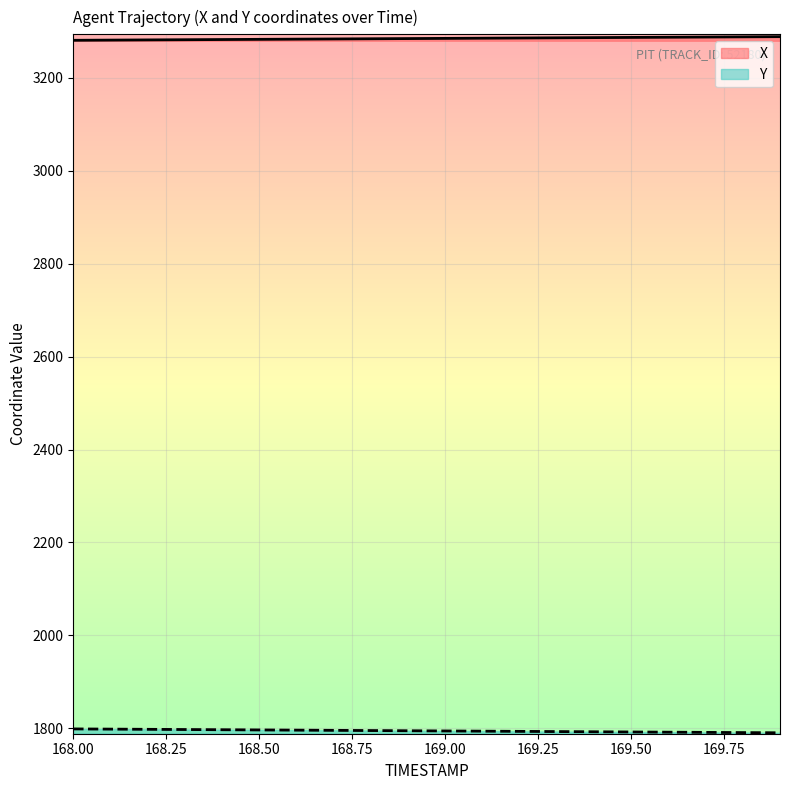

The value of X at 168.7 is 1743.5. True or false?

False